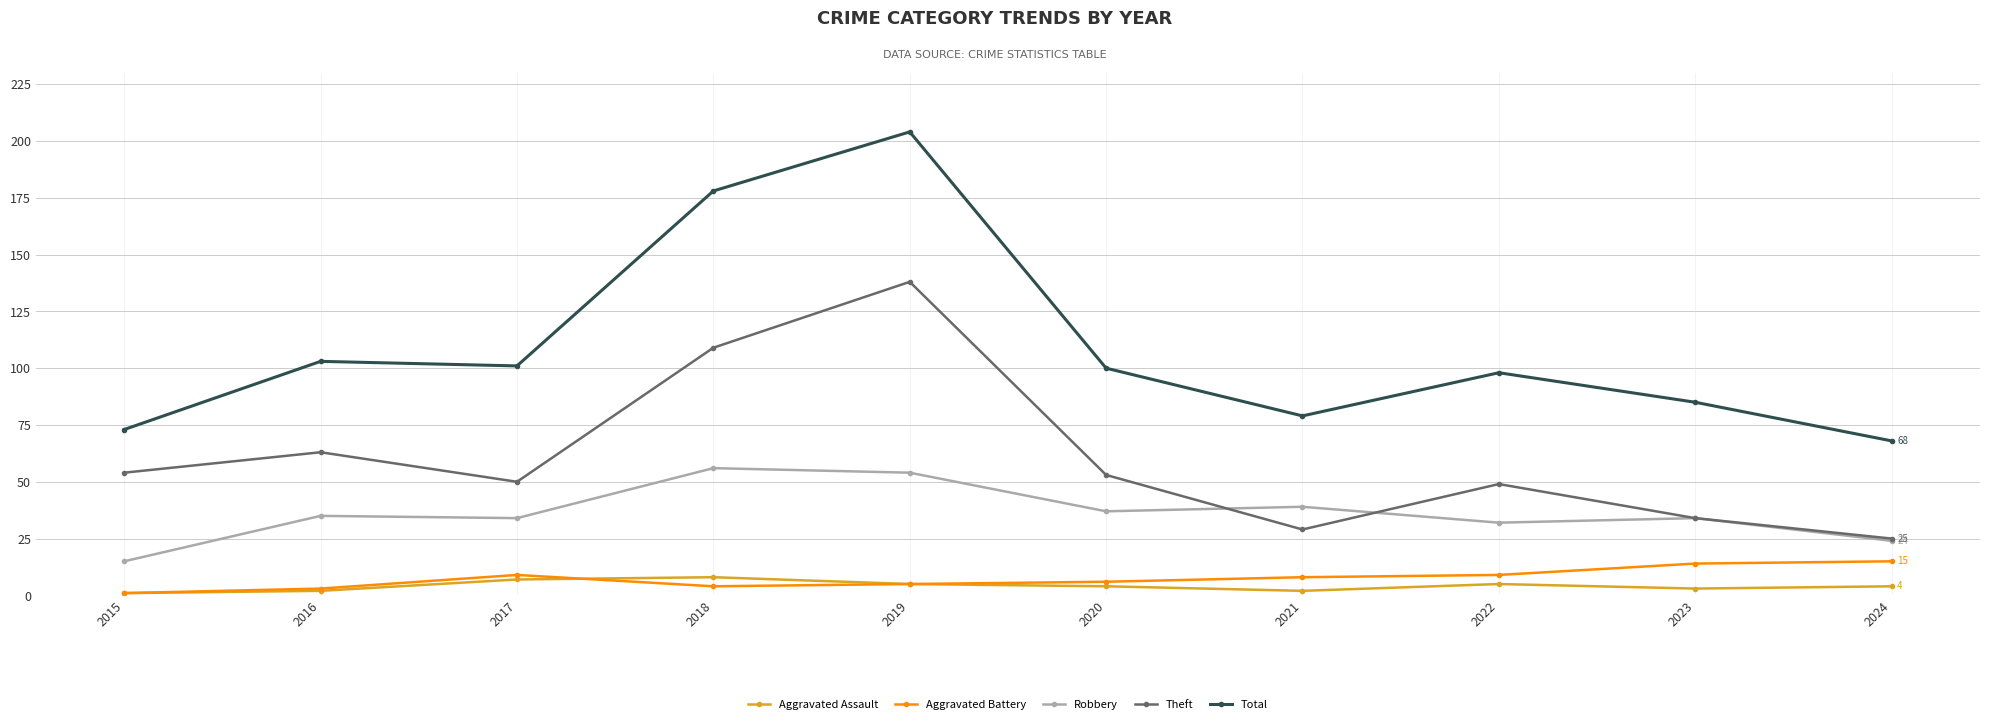

How many interior local valleys does the Total series have?

2